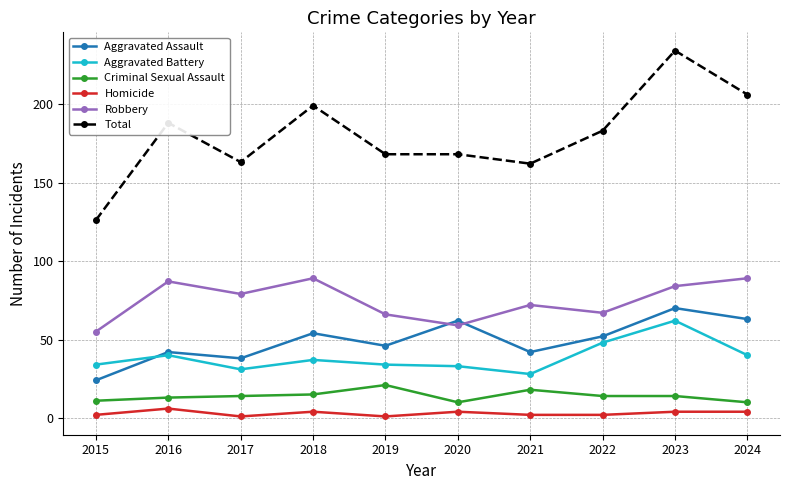

Rank the series by their maximum value, from lowest to highest.

Homicide, Criminal Sexual Assault, Aggravated Battery, Aggravated Assault, Robbery, Total